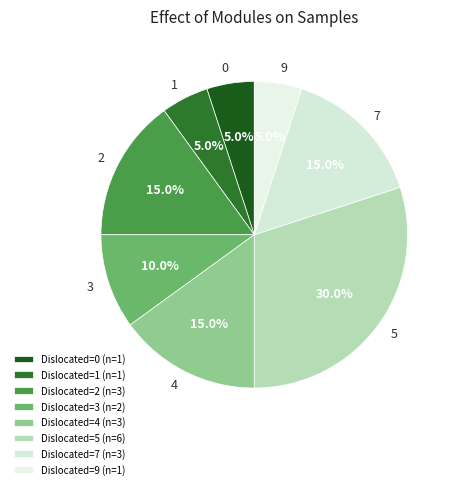

Between 3 and 9, which is larger?

3